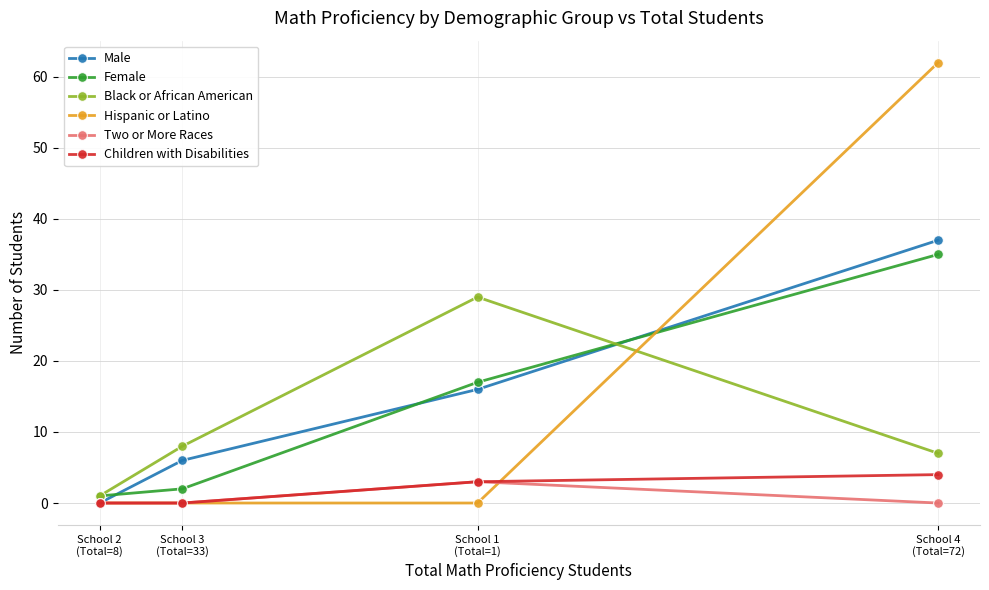

What are all the series names shown in the legend?

Male, Female, Black or African American, Hispanic or Latino, Two or More Races, Children with Disabilities